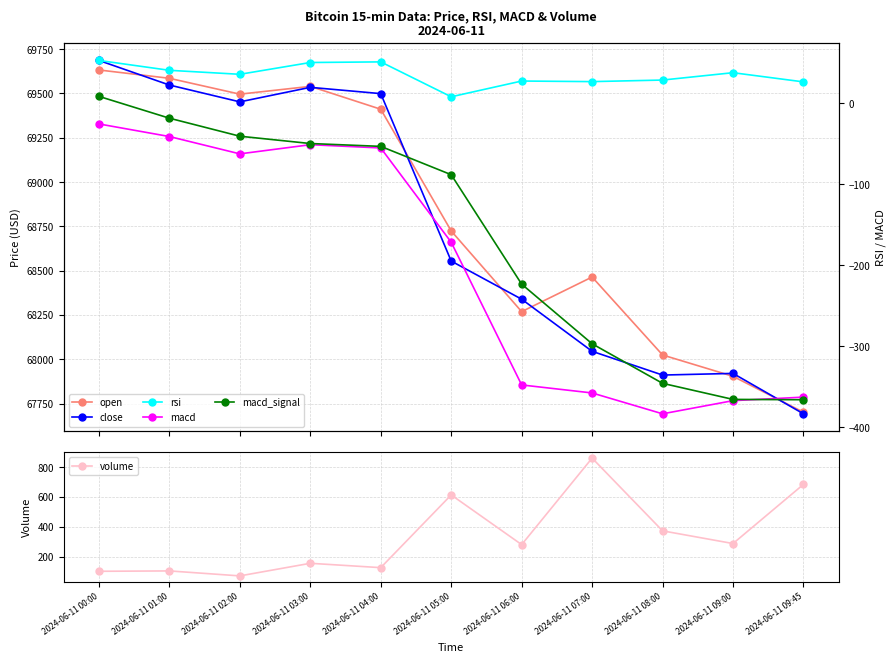

At which category is the sum across all series the highest?

2024-06-11 00:00